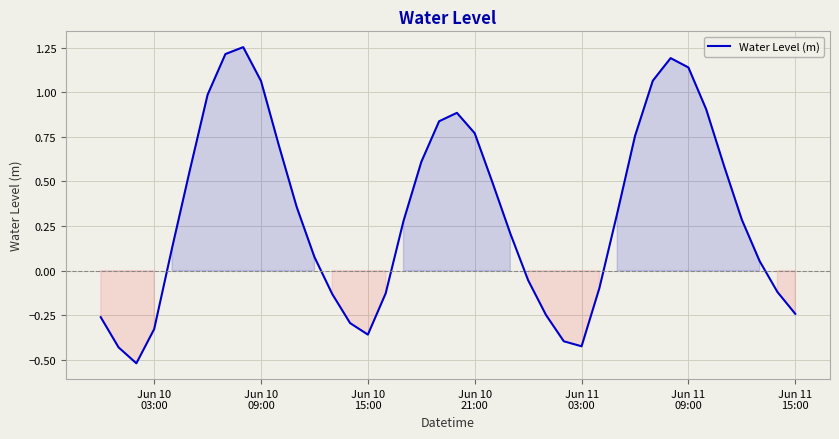

What is the minimum value shown in the chart?

-0.5